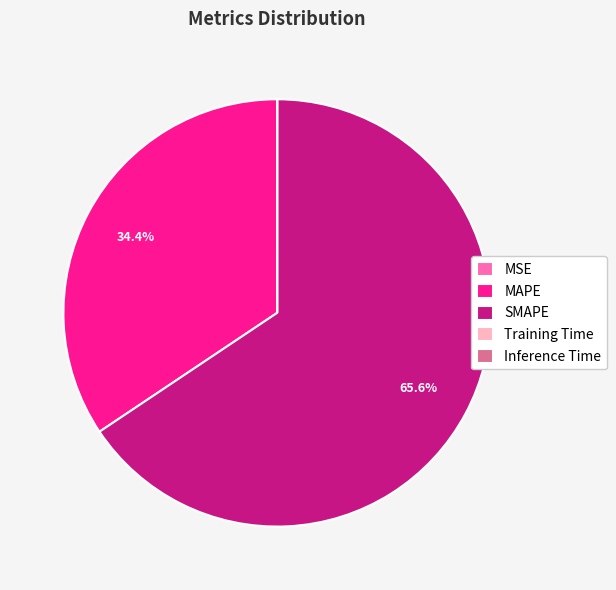

What percentage do SMAPE and MAPE together represent?

100.0%